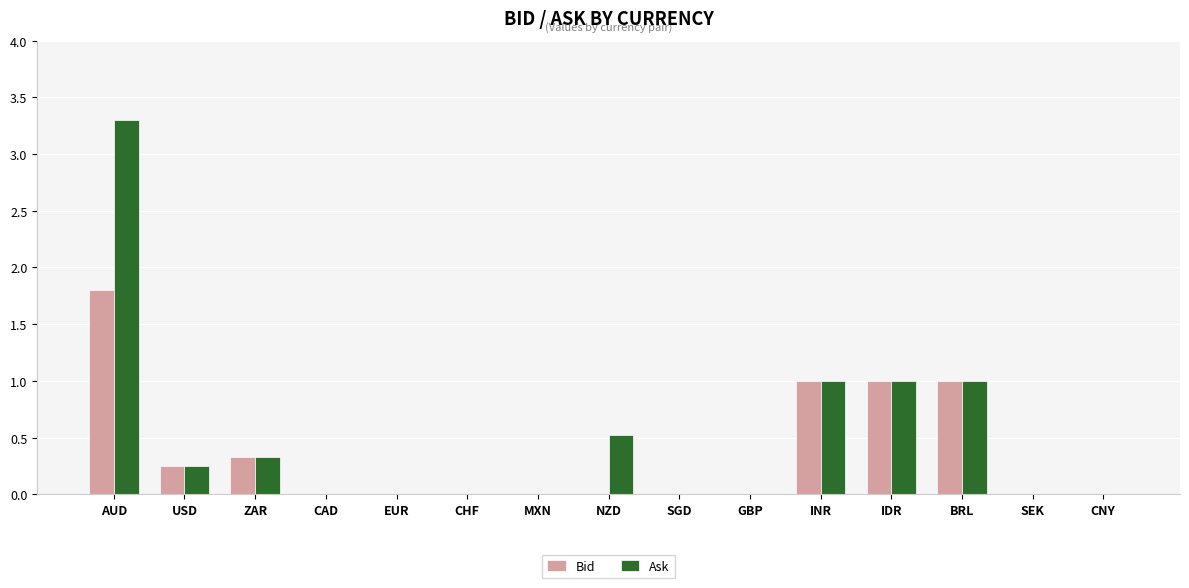

True or false: Bid has a value of 1.8 at BRL.

False